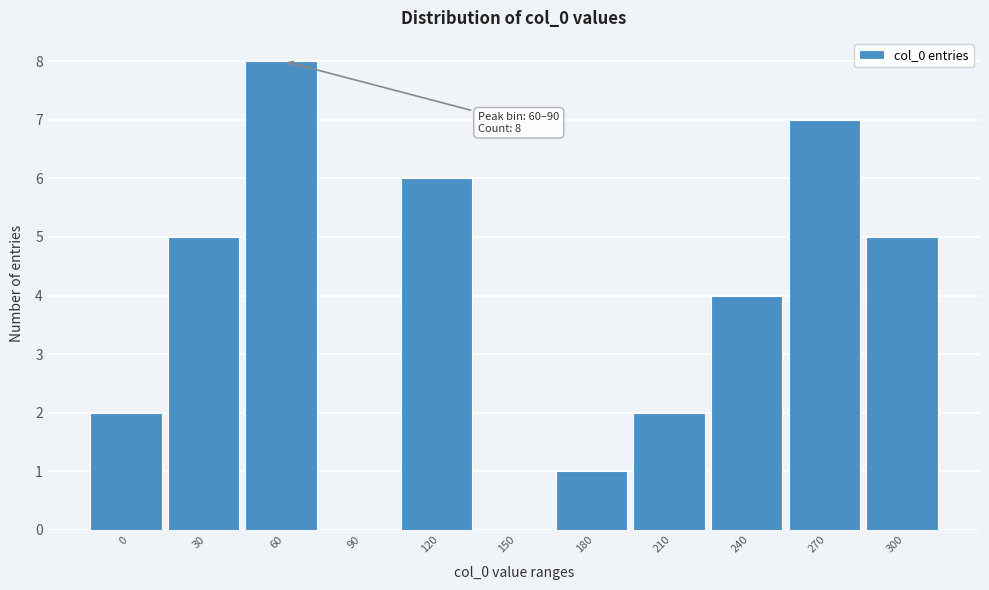

Reading left to right, what are all the values shown in this chart?

0=2	30=5	60=8	90=0	120=6	150=0	180=1	210=2	240=4	270=7	300=5